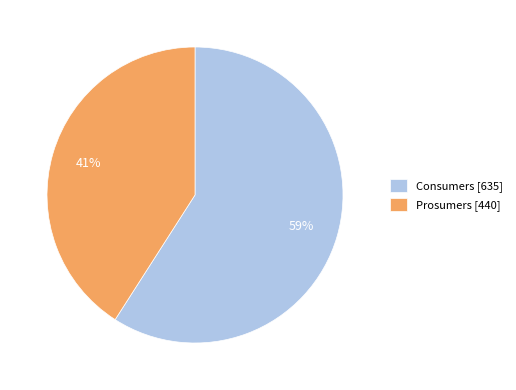

True or false: Prosumers accounts for 26% of the total.

False